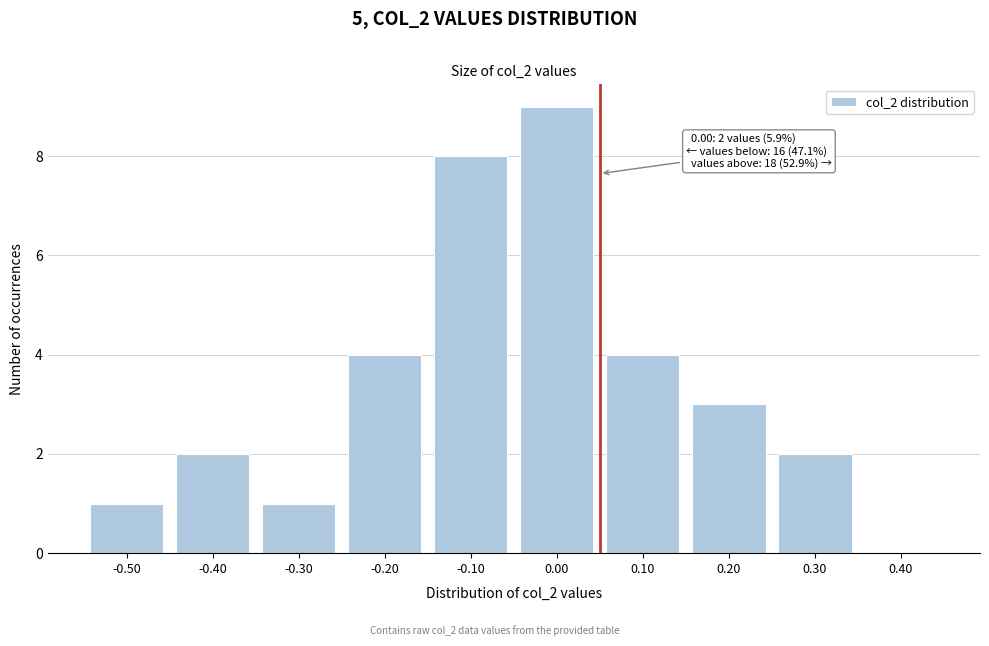

Reading left to right, extract all data points from this chart.

-0.50=1	-0.40=2	-0.30=1	-0.20=4	-0.10=8	0.00=9	0.10=4	0.20=3	0.30=2	0.40=0